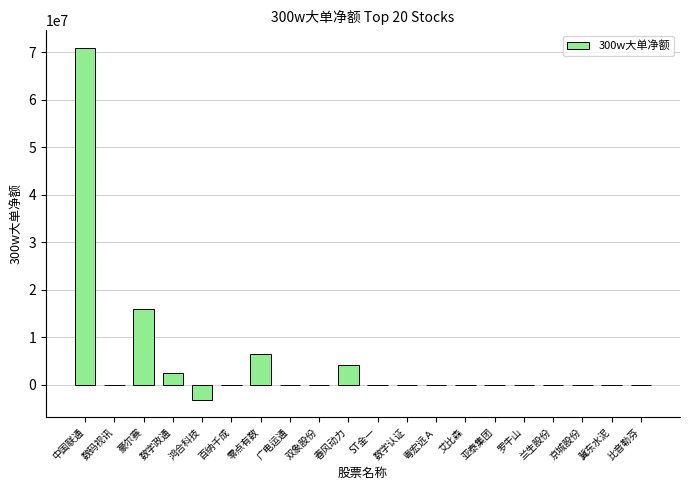

How many distinct data groups are displayed?

1